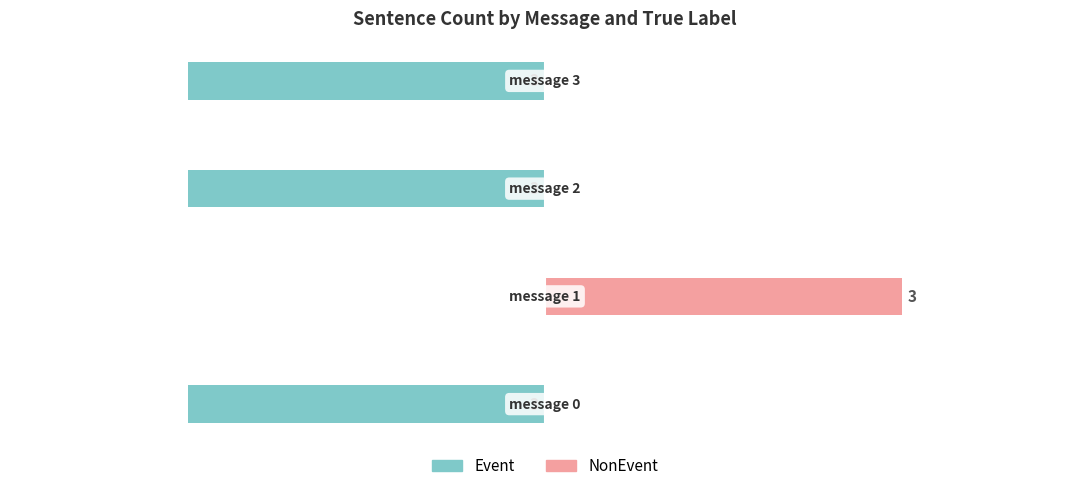

What is the value of the Event bar at the 1st from the left?

-3